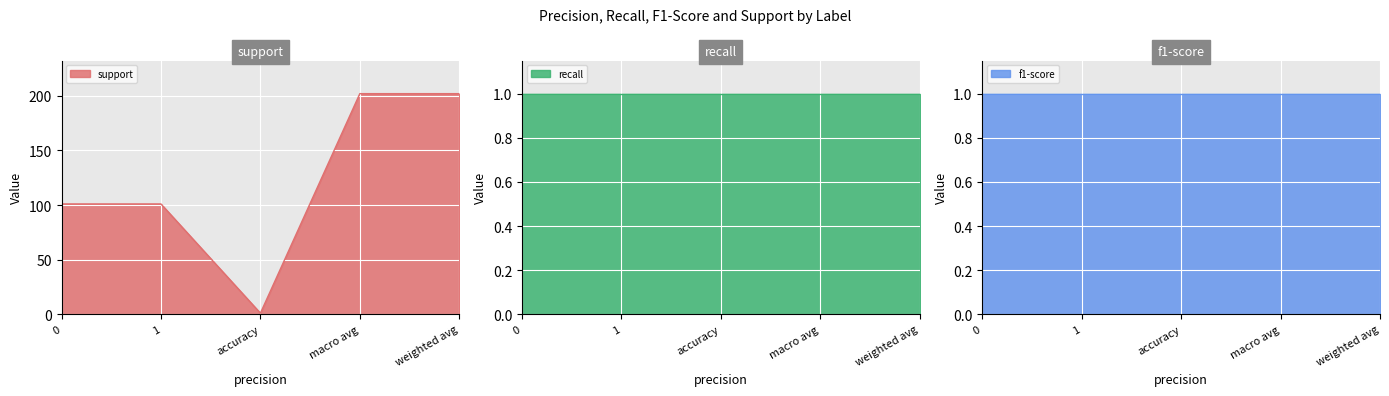

What is the minimum value for support?

1